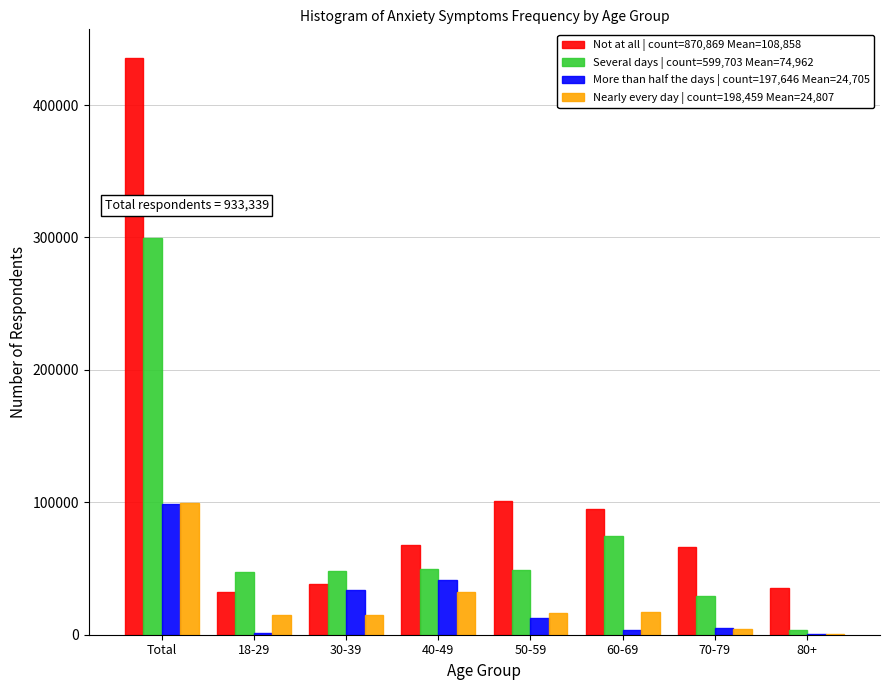

Which series has the largest total across all categories?

Not at all | count=870,869 Mean=108,858